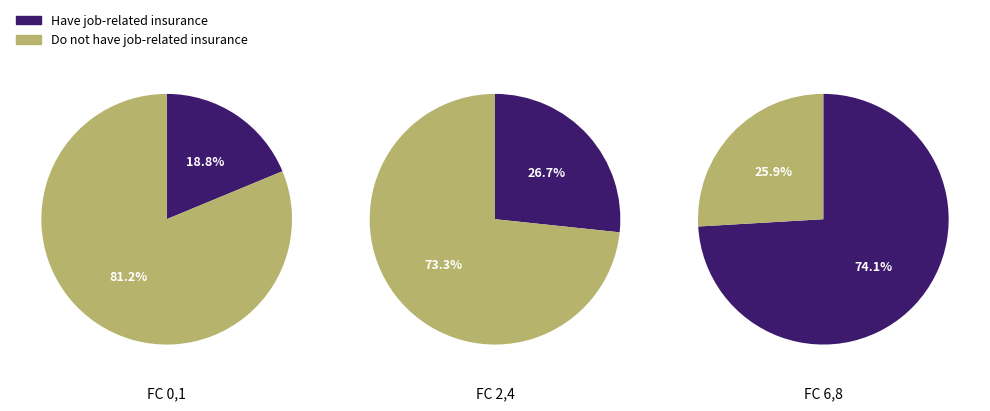

Does FC=4 account for over 50% of the chart?

No